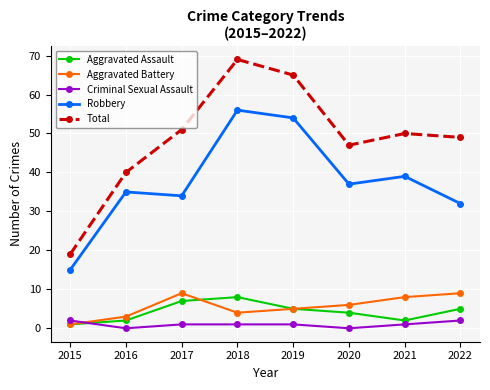

Between 2016 and 2022, which series saw the biggest shift?

Total